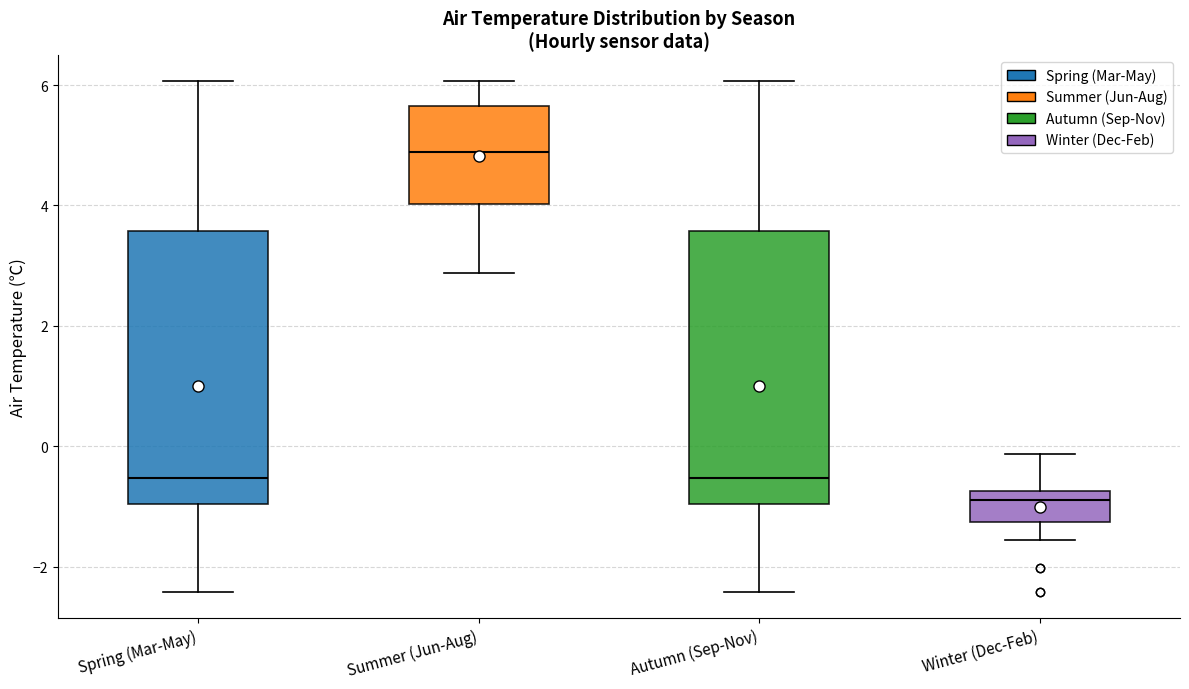

Reading left to right, transcribe this box plot: for each box, give where its median line is, the range the box spans, and where its two whiskers end, as read against the y-axis. The values are not printed on the chart, so give them approximately, as read against the axis.

Spring (Mar-May): median -0.6, box -1.0 to 3.6, whiskers -2.4 to 6.0
Summer (Jun-Aug): median 4.8, box 4.0 to 5.6, whiskers 2.8 to 6.0
Autumn (Sep-Nov): median -0.6, box -1.0 to 3.6, whiskers -2.4 to 6.0
Winter (Dec-Feb): median -1.0, box -1.2 to -0.8, whiskers -1.6 to -0.2